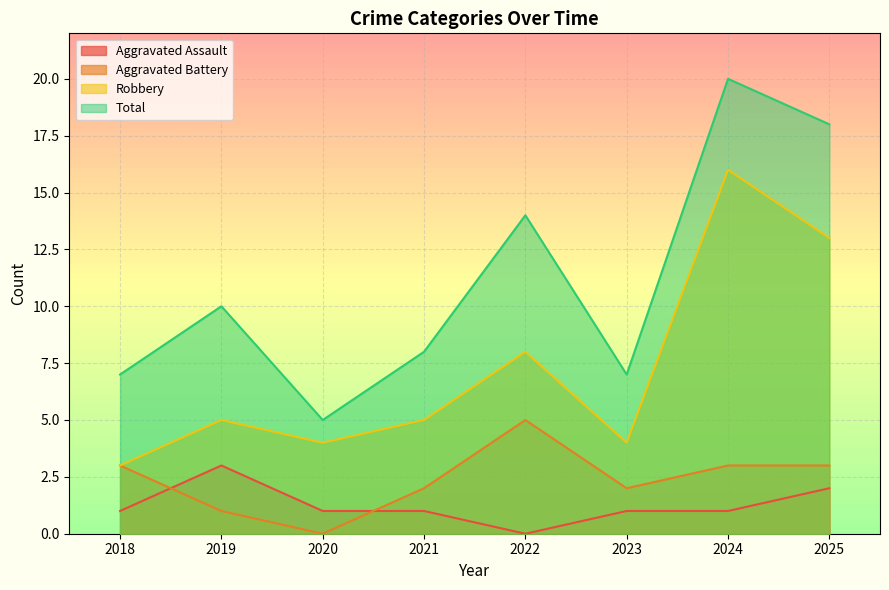

How many data points in Aggravated Battery are above 3?

1